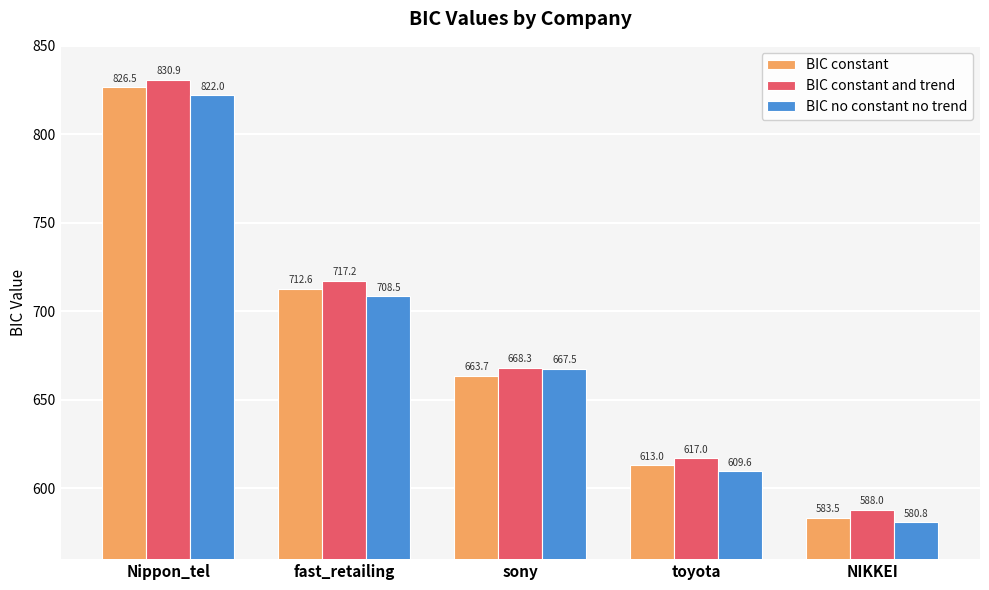

Are the bars horizontal?

No